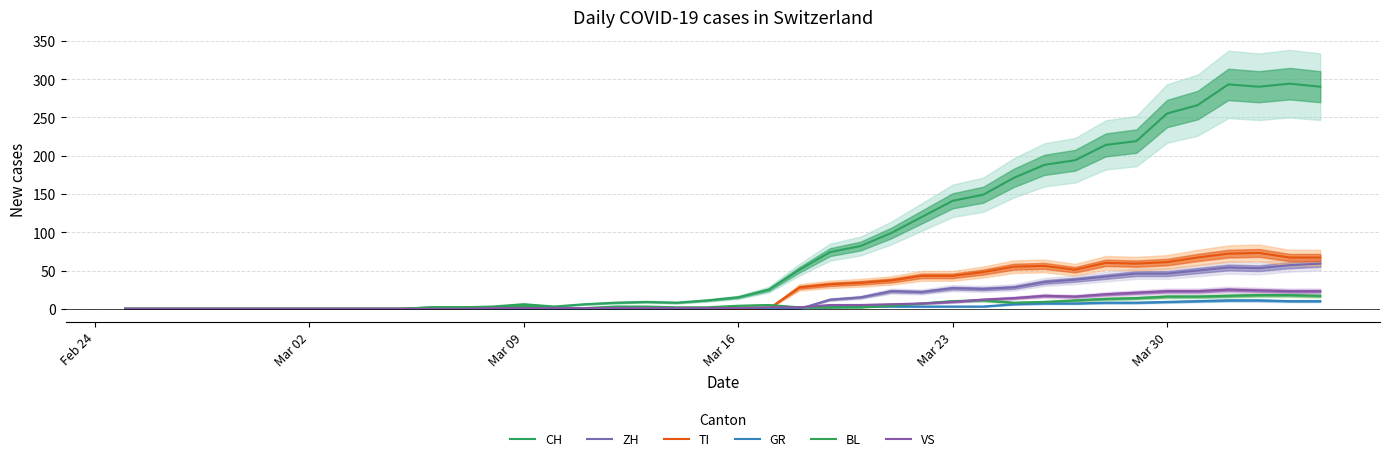

What is the average value of the BL series?

6